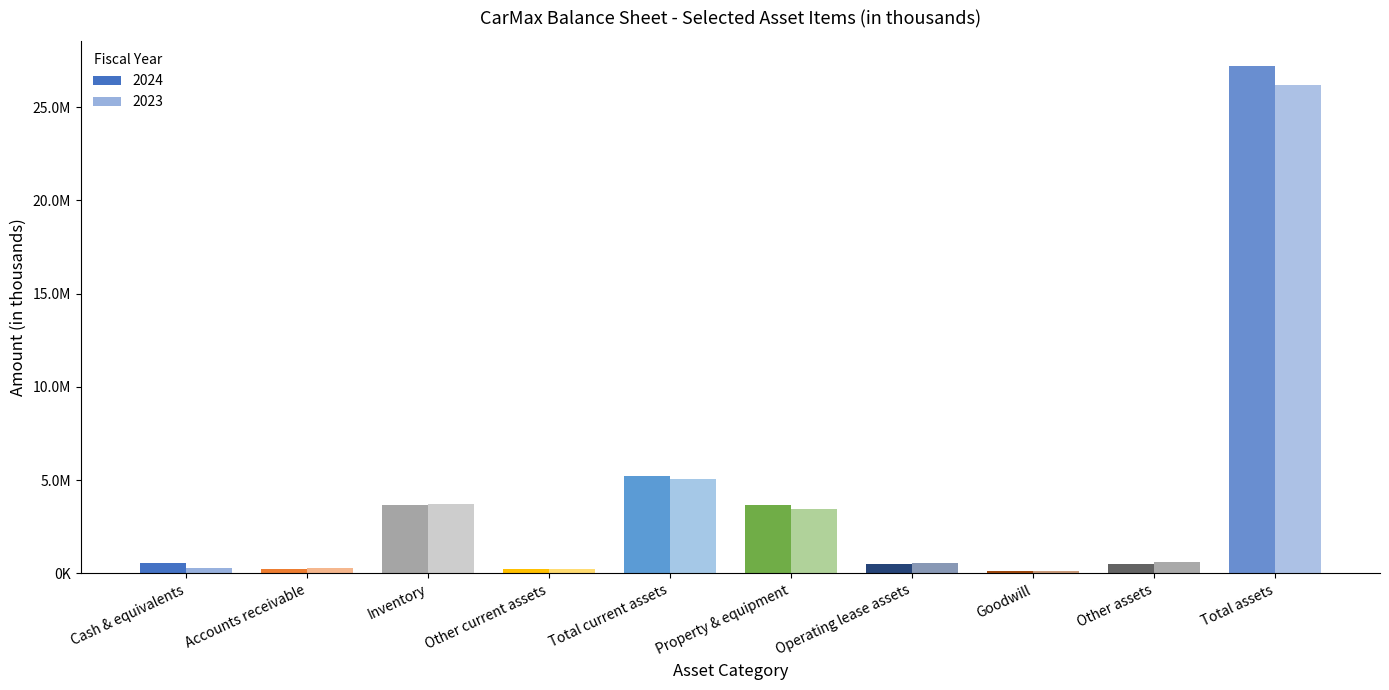

Are the bars horizontal?

No